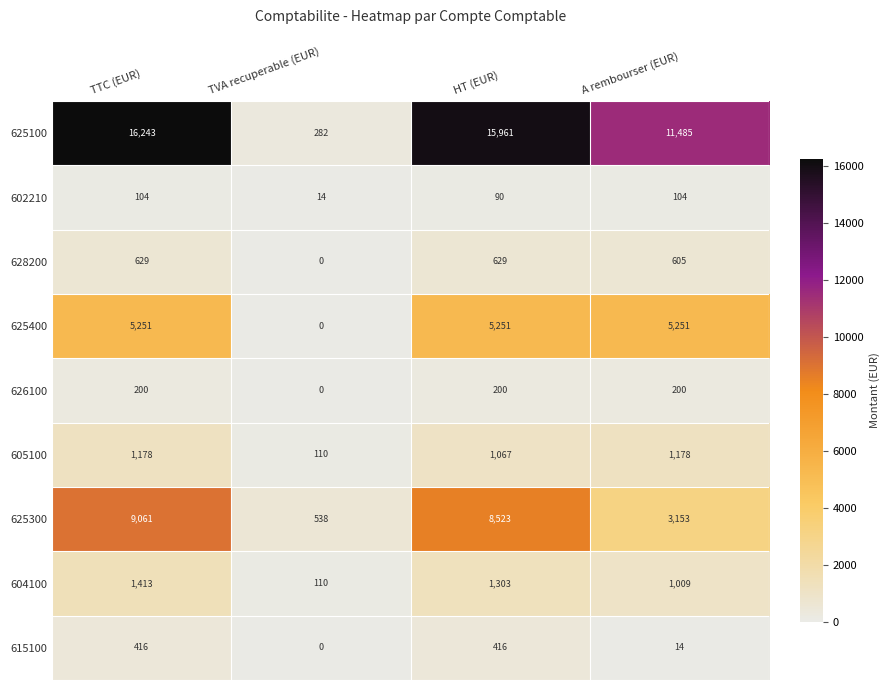

At TTC (EUR), list the series in order from smallest to largest.

602210, 626100, 615100, 628200, 605100, 604100, 625400, 625300, 625100